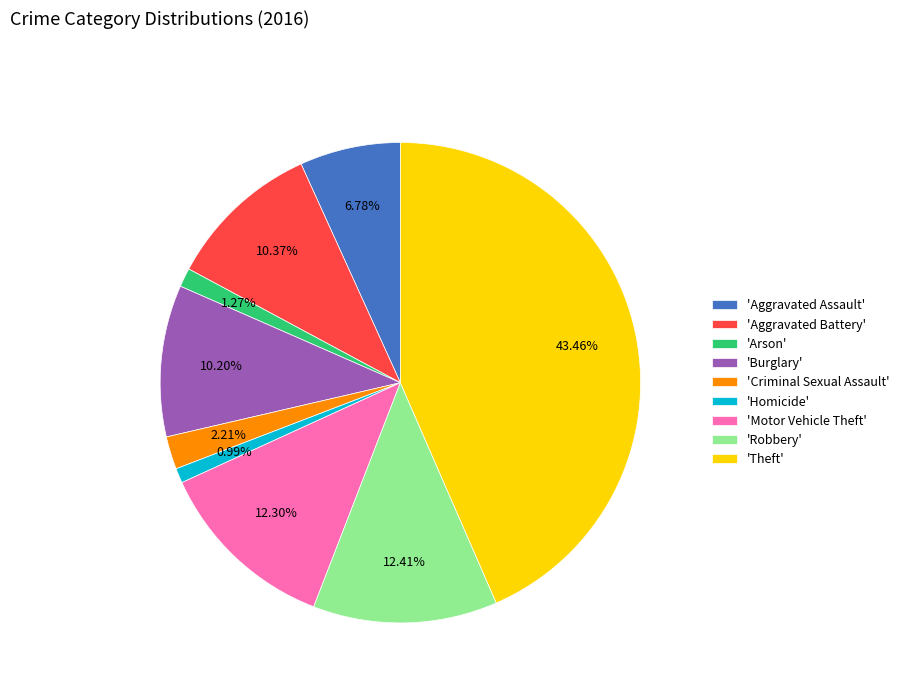

Which has a higher value, 'Criminal Sexual Assault' or 'Robbery'?

'Robbery'